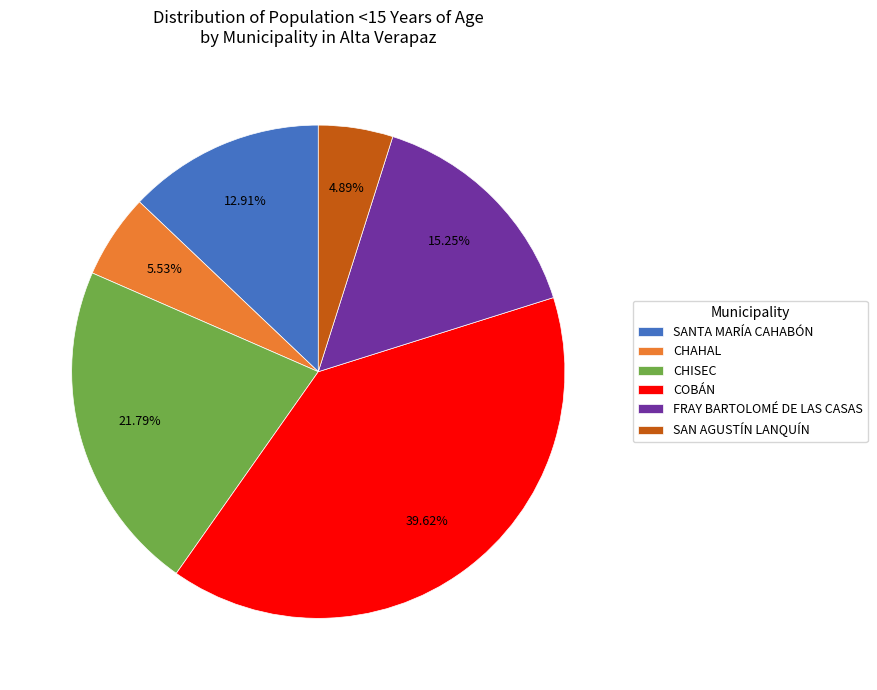

Do SAN AGUSTÍN LANQUÍN and CHAHAL together represent more than half of the pie?

No